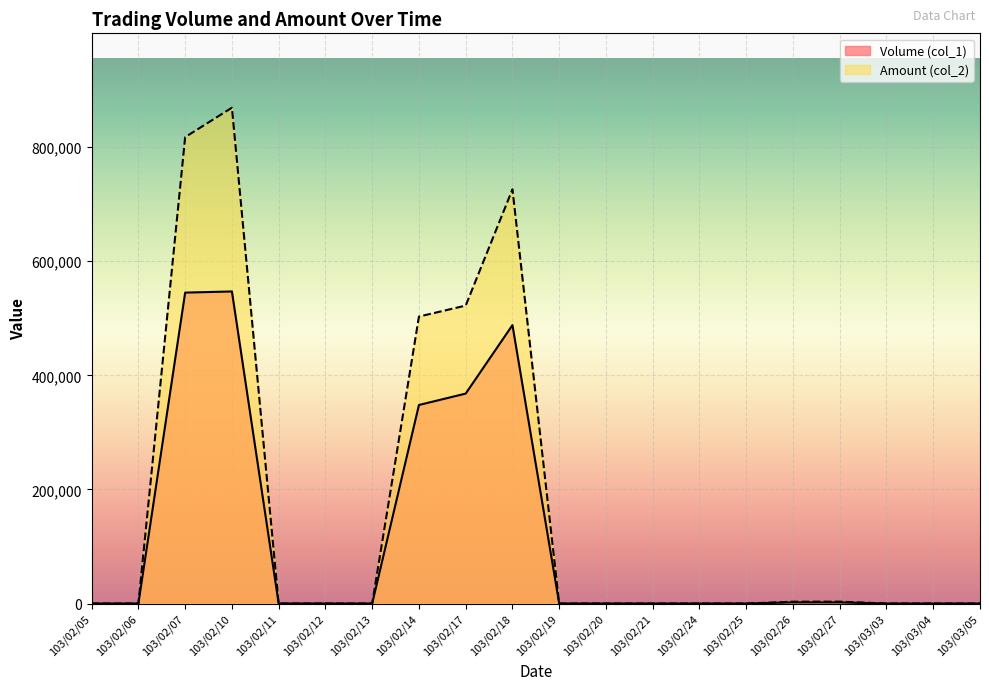

What are all the series names shown in the legend?

Volume (col_1), Amount (col_2)